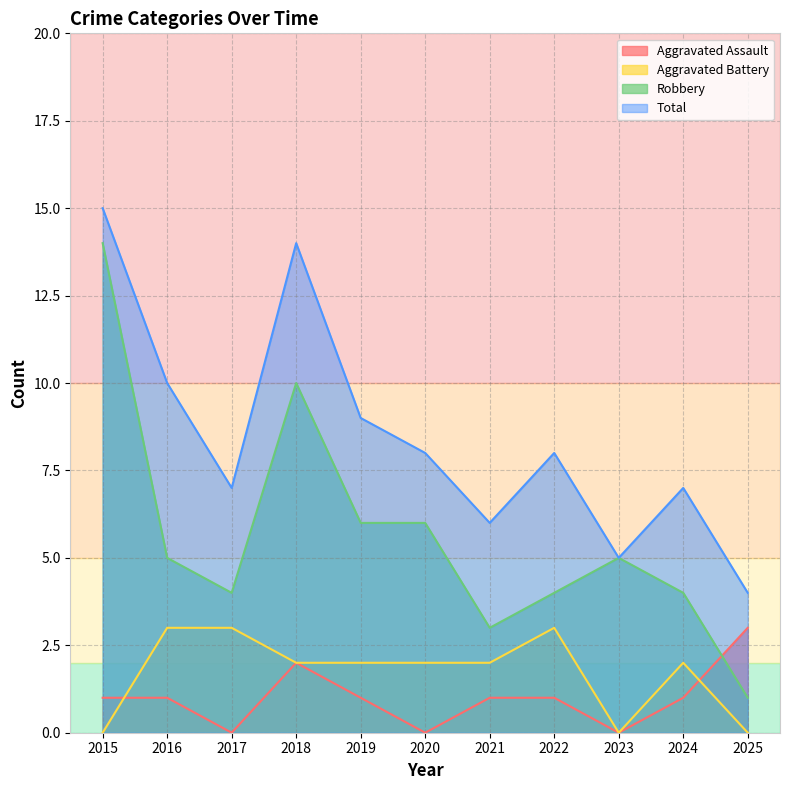

How many interior local valleys does the Aggravated Battery series have?

1